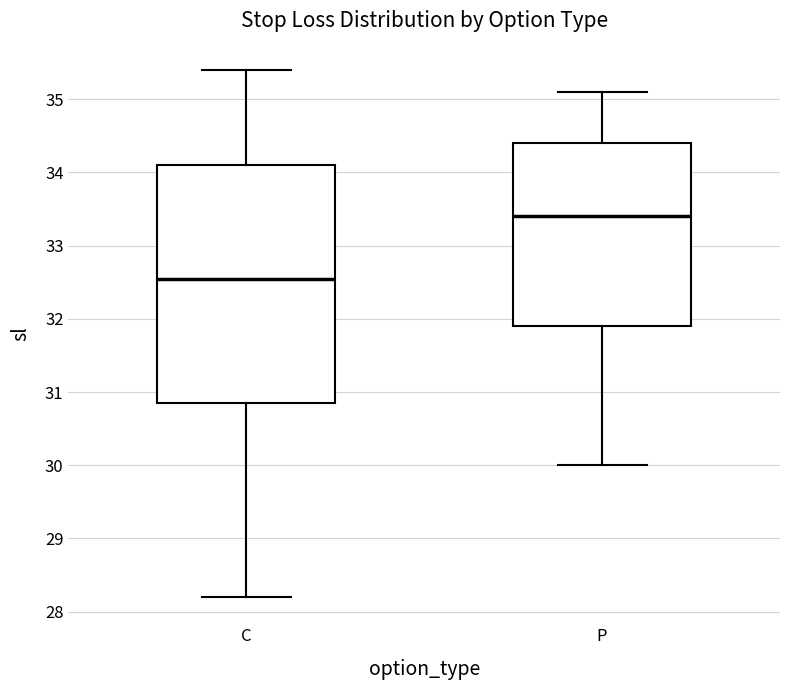

Where is the lower edge of the box for P on the y-axis? The values are not printed on the chart, so give them approximately, as read against the axis.

31.9